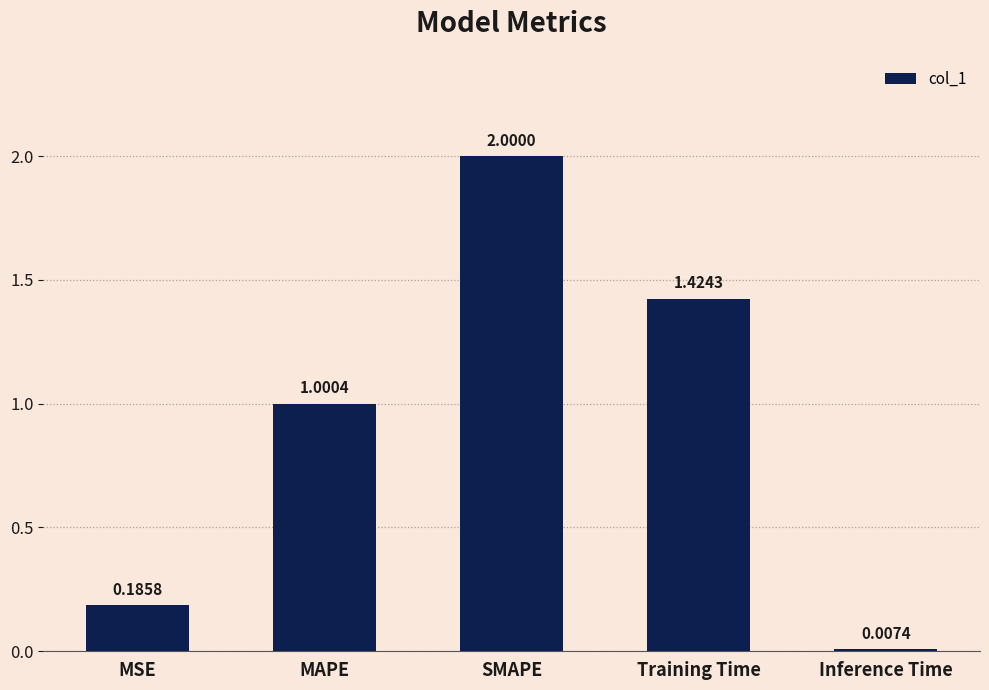

What is the sum of all values?

4.6